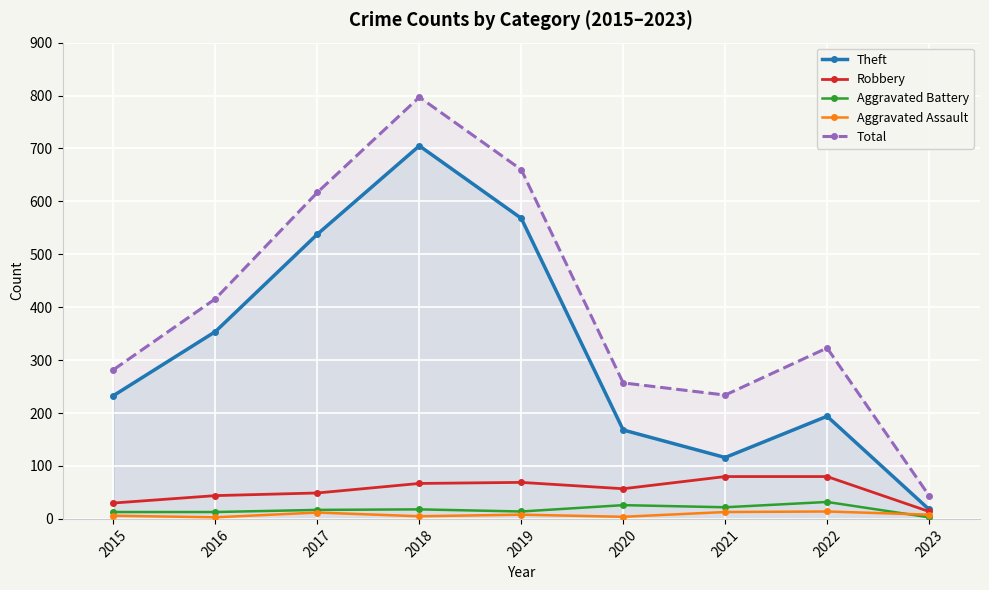

How many lines are shown in the chart?

5